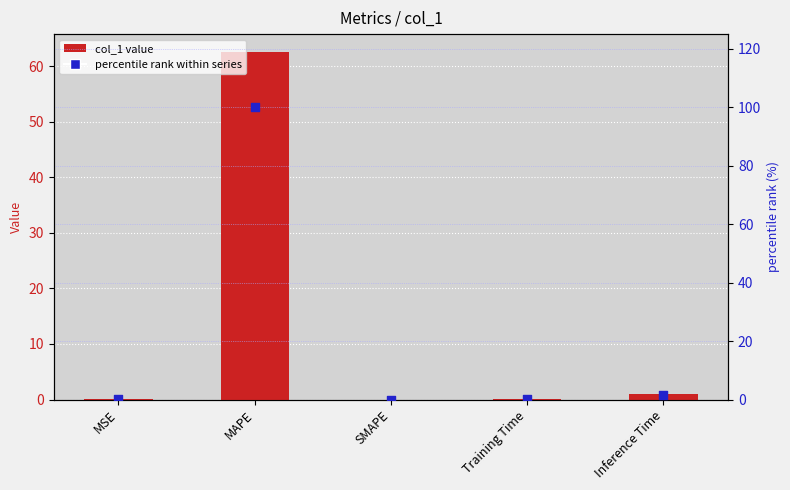

Which series reaches the minimum Y coordinate?

col_1